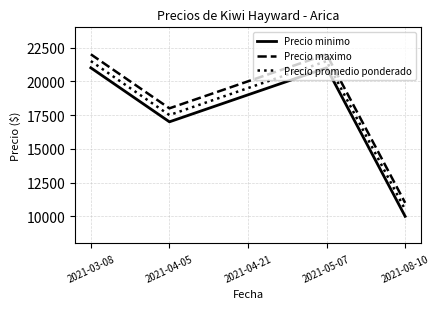

Count the number of data series in this chart.

3